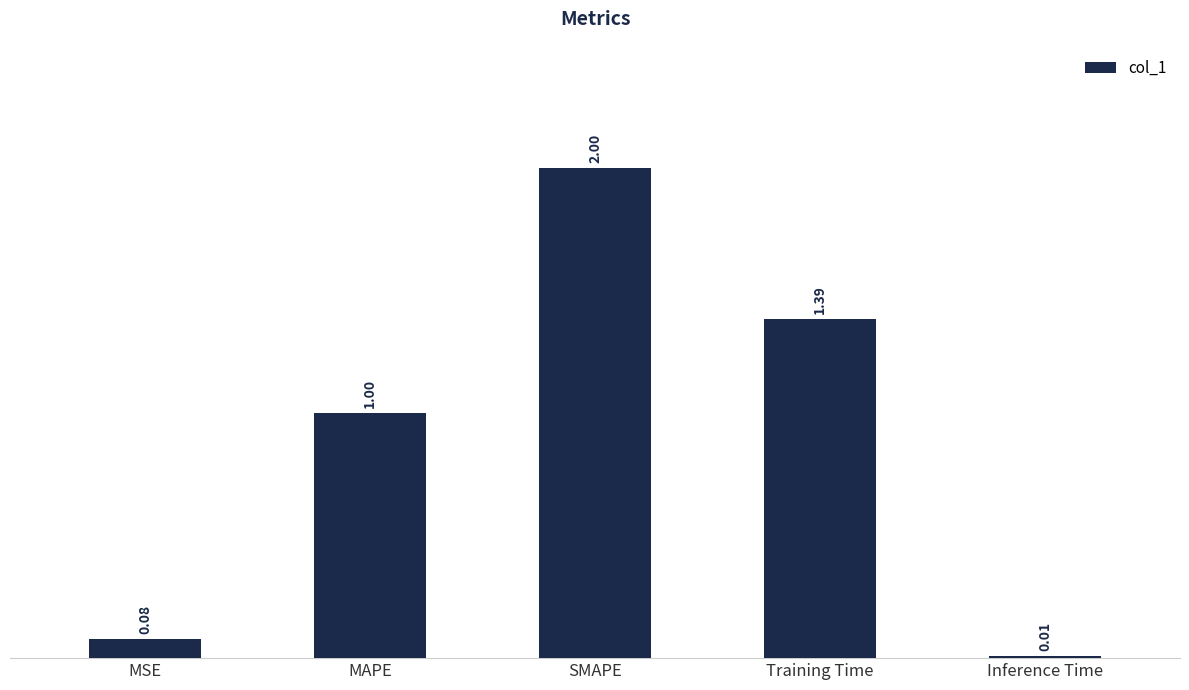

What is the difference between the second highest and second lowest values?

1.3